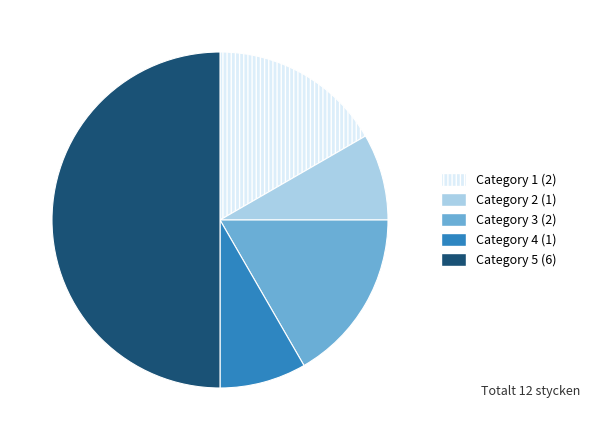

Between Category 1 (2) and Category 4 (1), which is larger?

Category 1 (2)